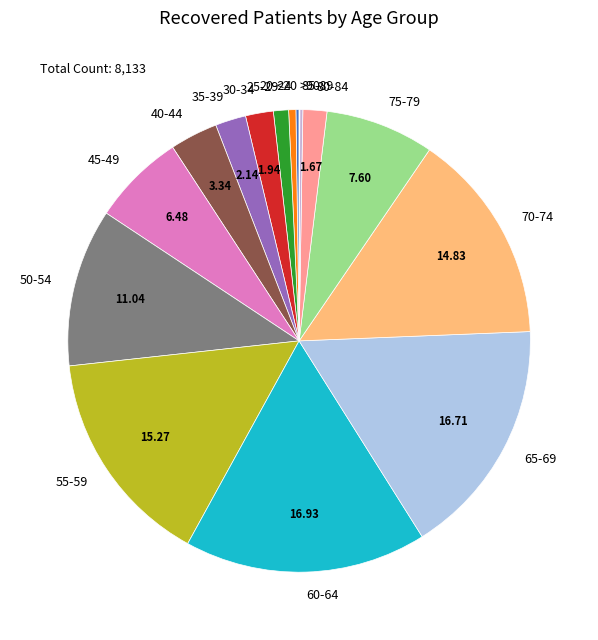

Approximately how many times larger is the value at 40-44 compared to 45-49?

0.5